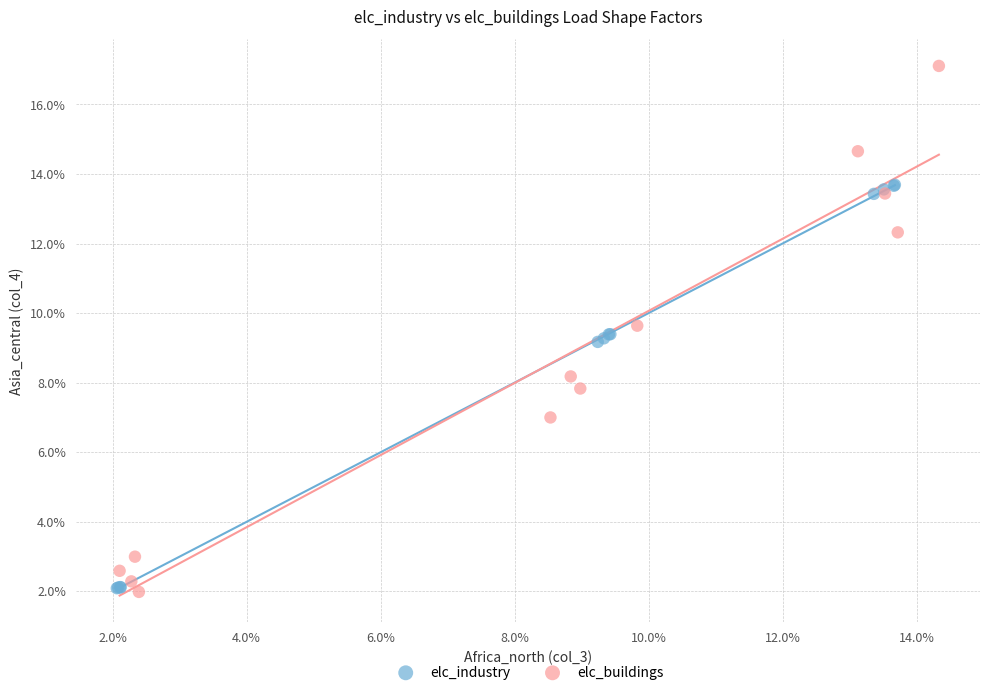

Which series reaches the maximum Y coordinate?

elc_buildings